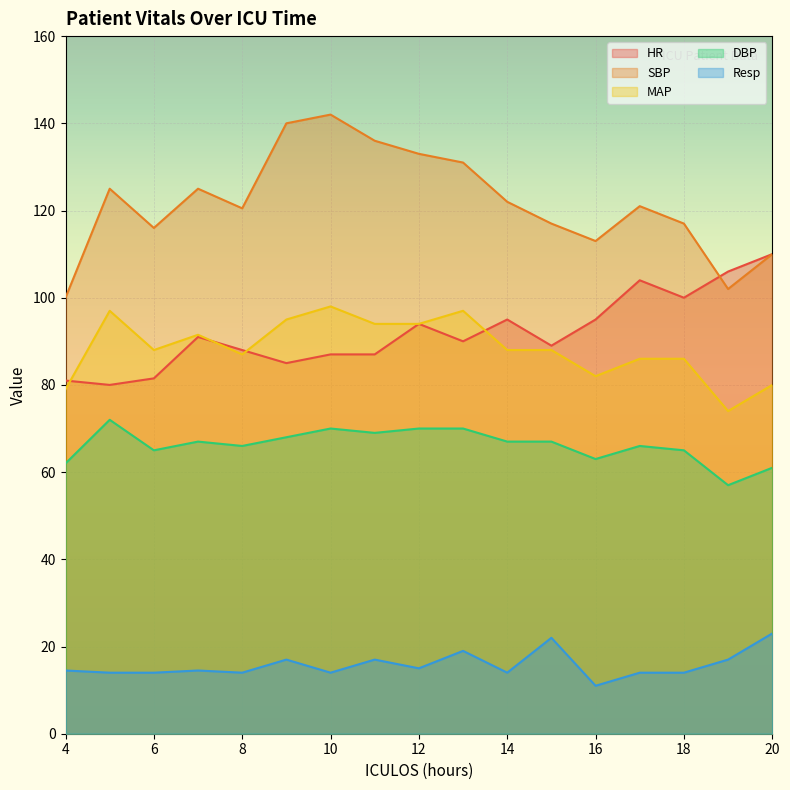

True or false: Resp has a value of 14.0 at 6.

True